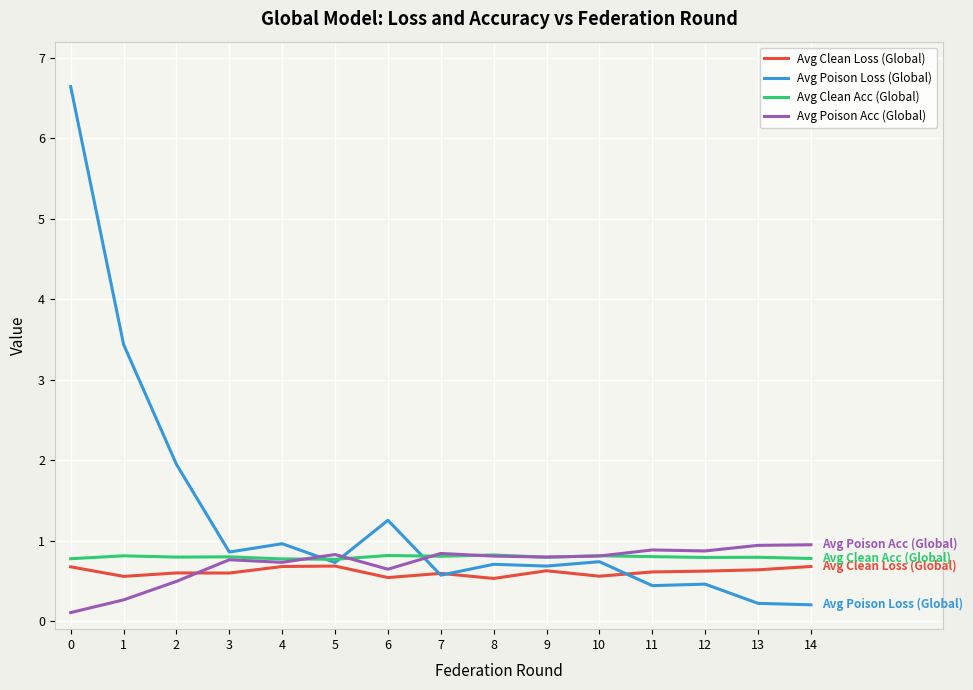

What is the average value of the Avg Clean Loss (Global) series?

0.6